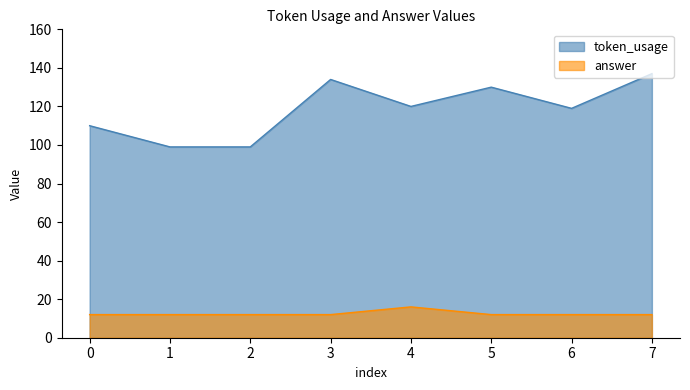

Which series changed the most between 2 and 6?

token_usage